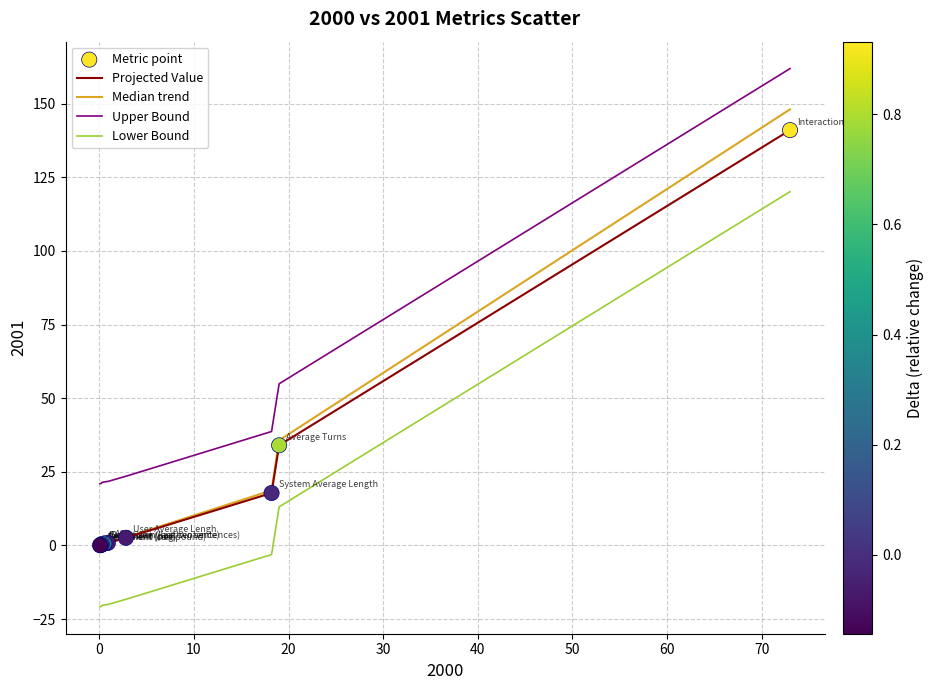

Which series has the largest range (max minus min)?

Median trend